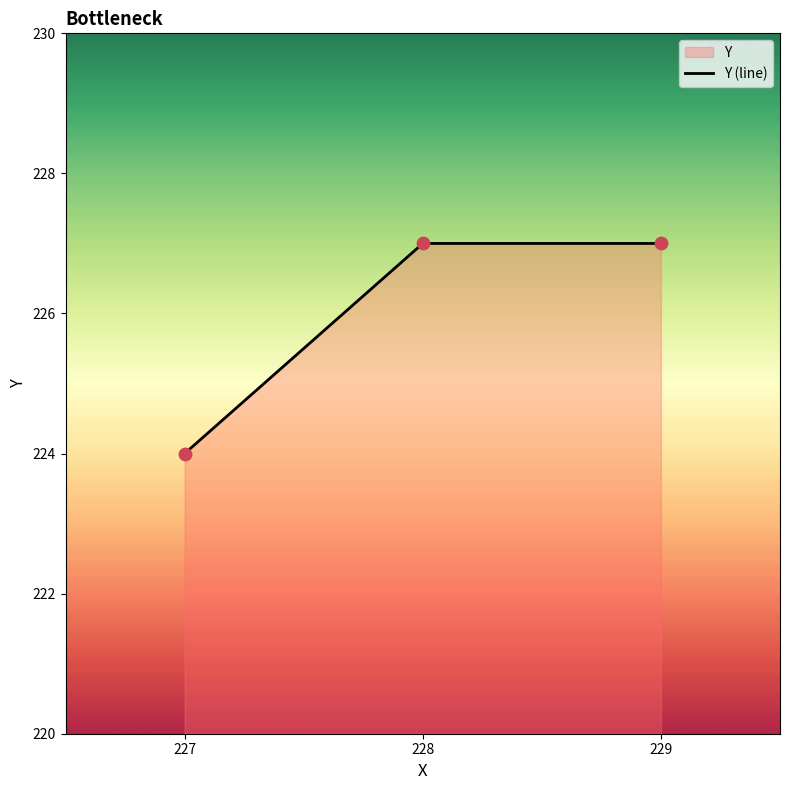

Approximately how many times larger is the value at 227 compared to 229?

1.0